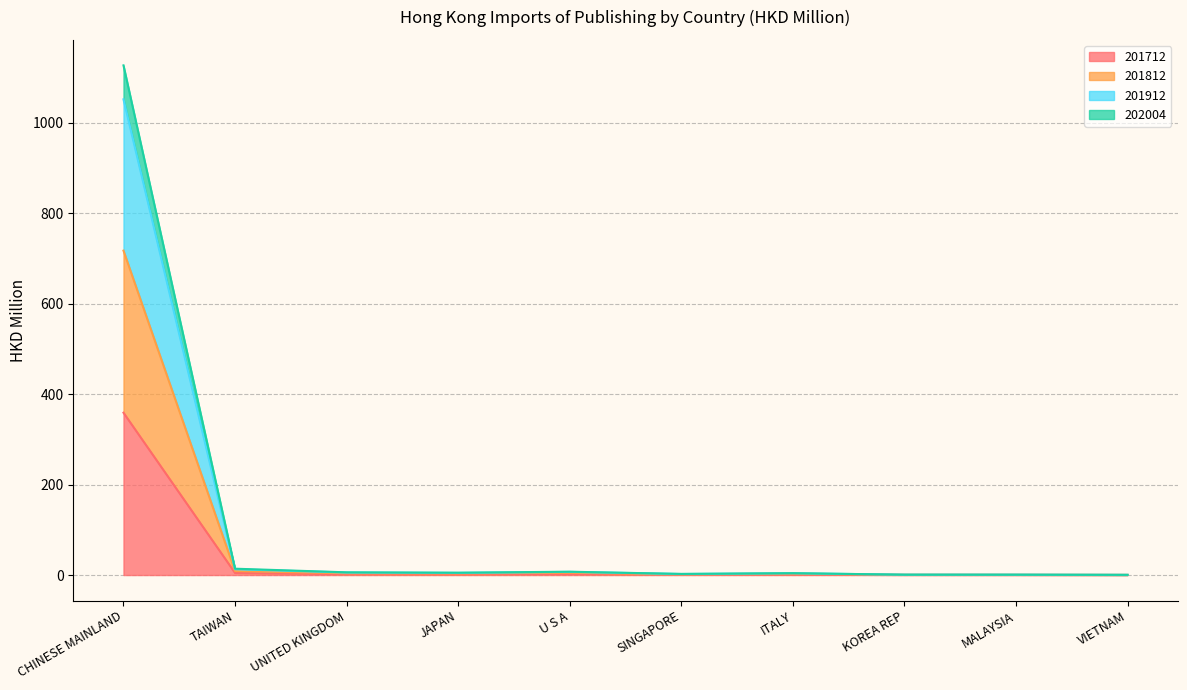

Reading right to left, list all the values displayed in this chart.

201712: 0.1	0.3	0.3	0.9	0.8	2.4	1.4	1.9	4.6	358.8
201812: 0.3	0.5	0.5	3.1	1.7	5.1	3.5	3.9	8.8	717.1
201912: 0.4	0.8	0.8	4.1	2.5	7.3	5.2	6.0	14.0	1126.6
202004: 0.4	0.7	0.7	4.0	2.3	7.0	4.8	5.5	12.8	1051.6